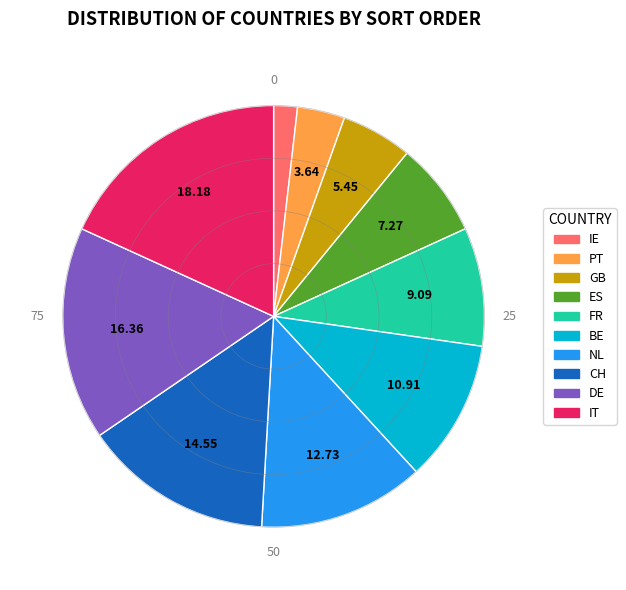

Combined, do NL and GB account for over 50%?

No